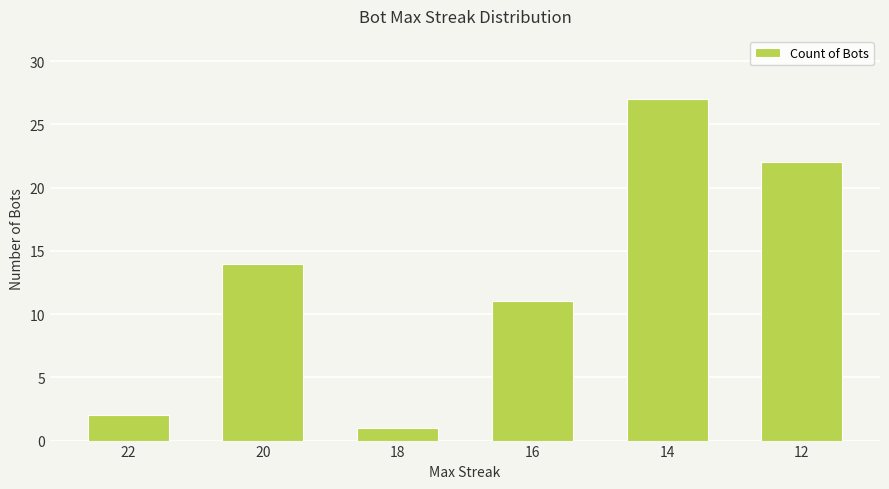

How many bars are there in total?

6